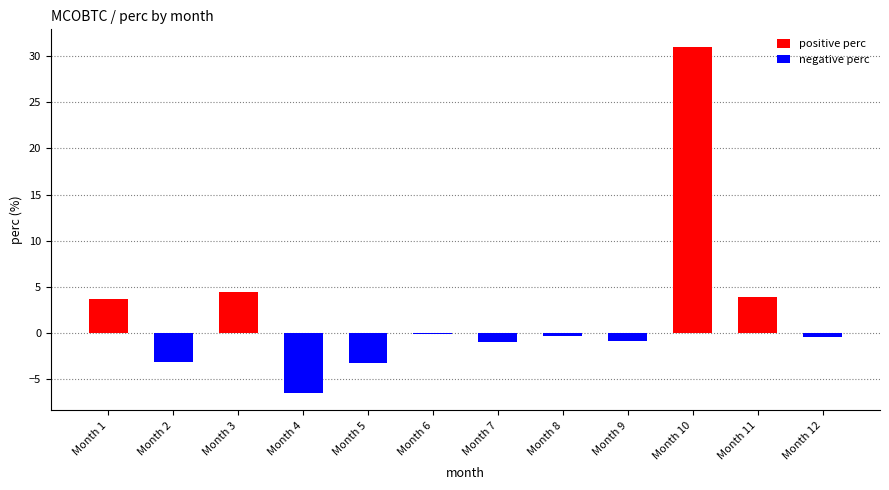

What is the sum of the positive perc values at Month 1 and Month 9?

3.6